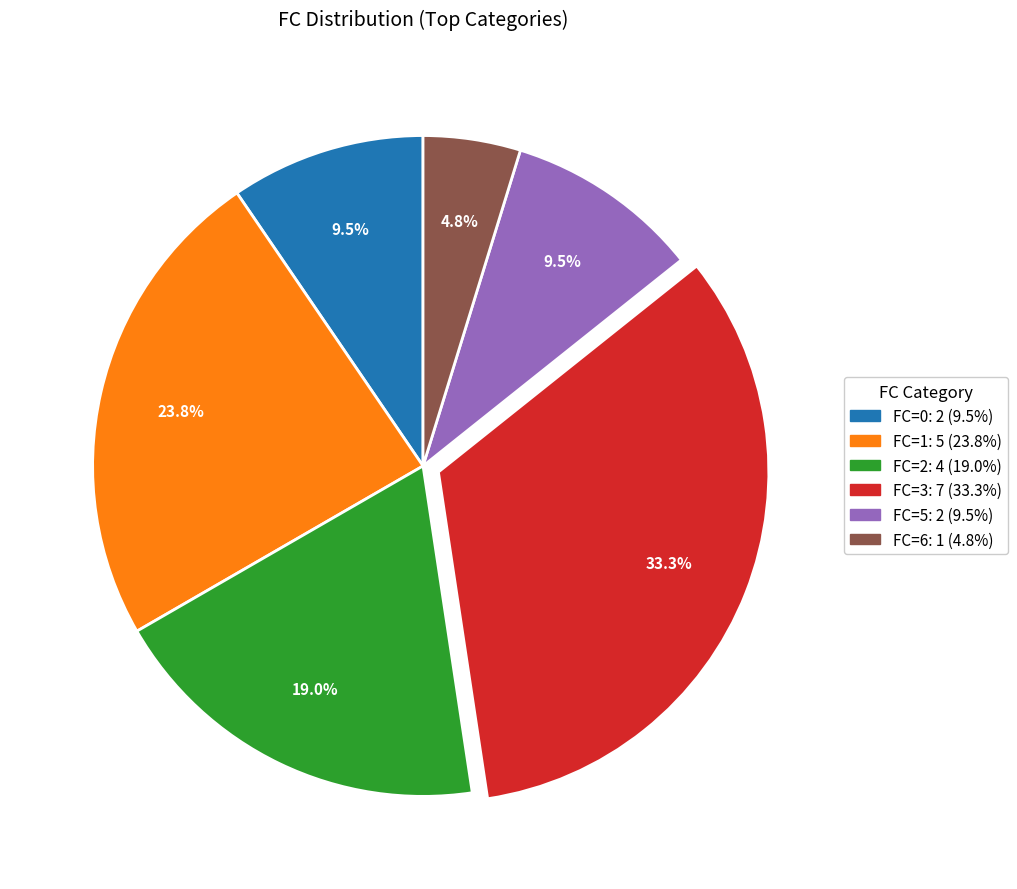

Is there a majority slice in this chart?

No